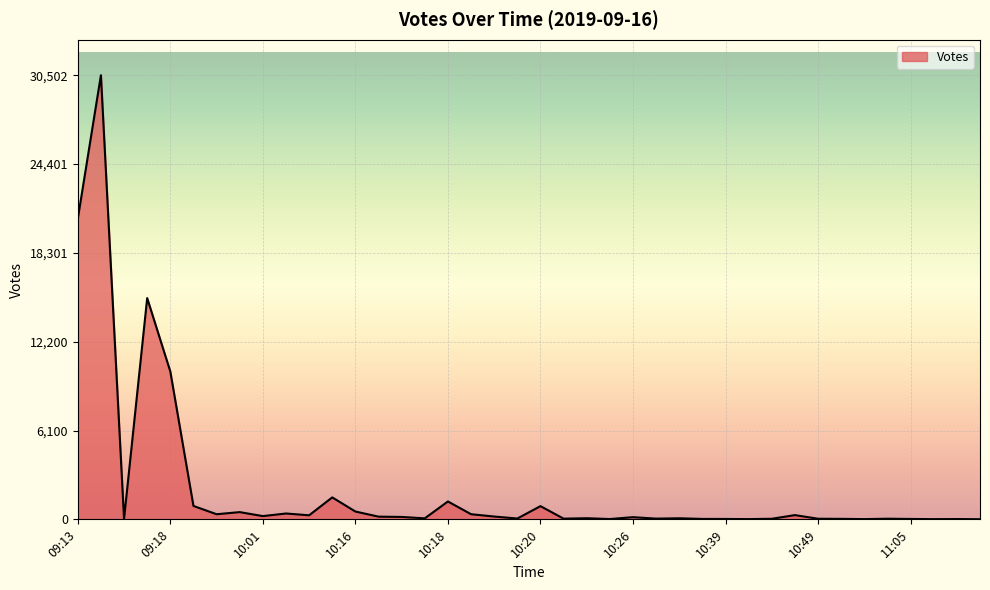

Which label corresponds to the smallest value in the chart?

11:47